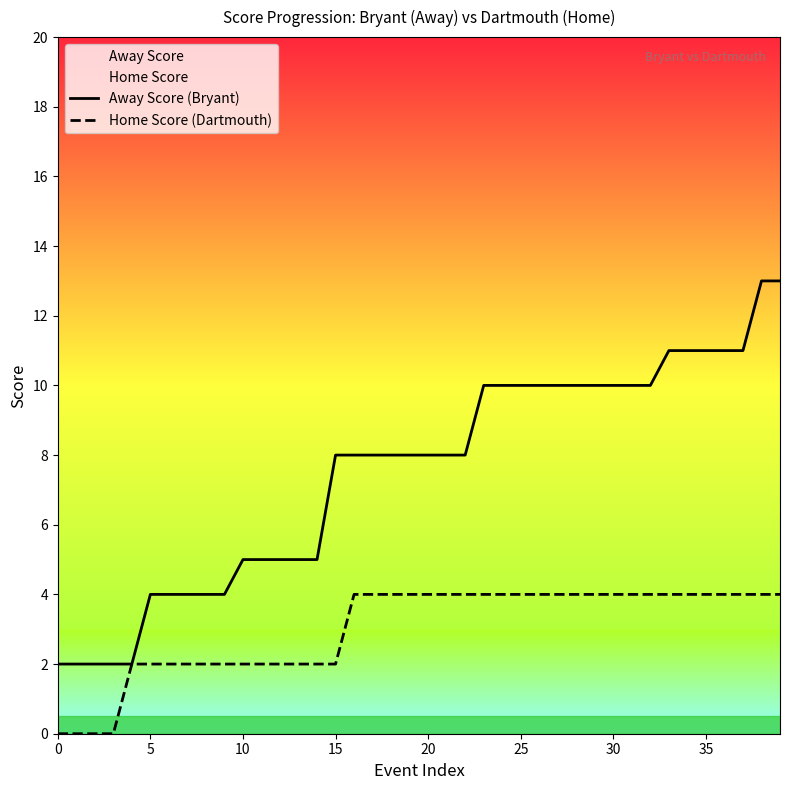

What is the difference between the highest and lowest values at 18?

4